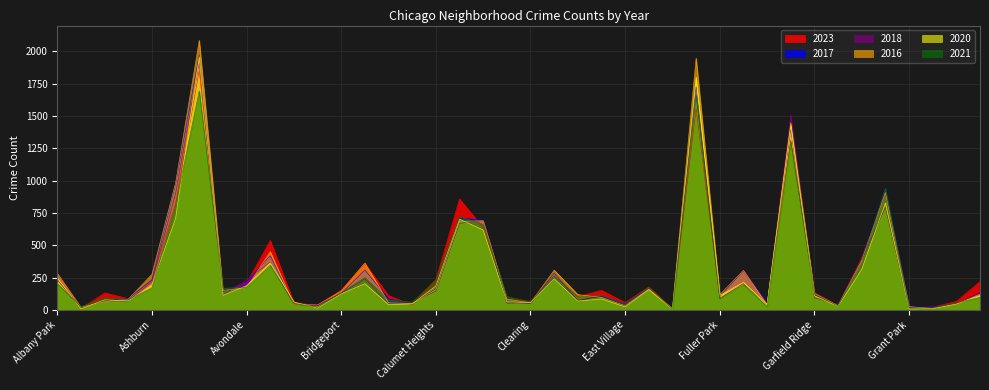

What is the difference between the maximum and minimum values in the 2016 series?

2075